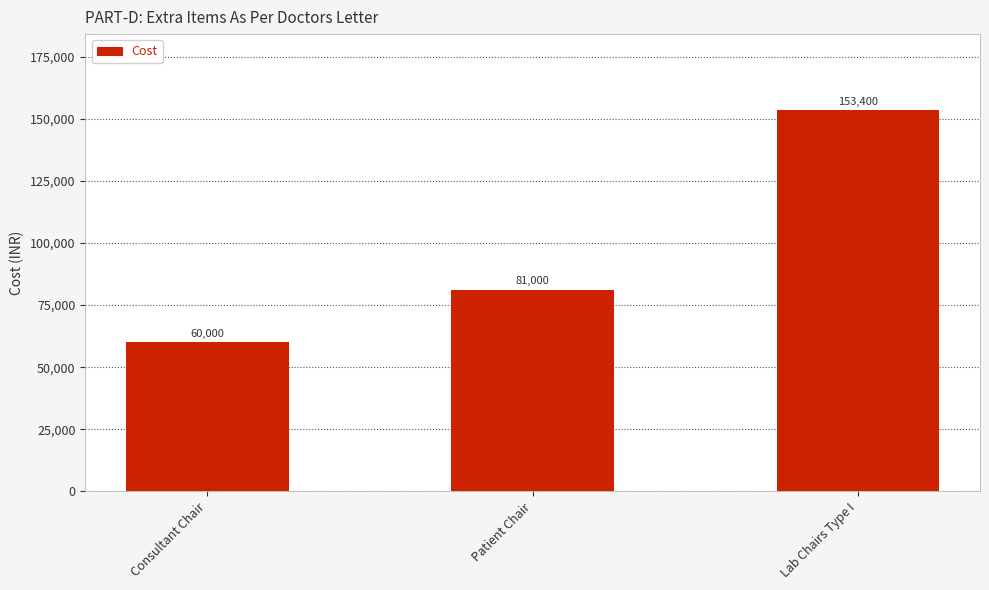

True or false: the data shows 46781 at Patient Chair.

False